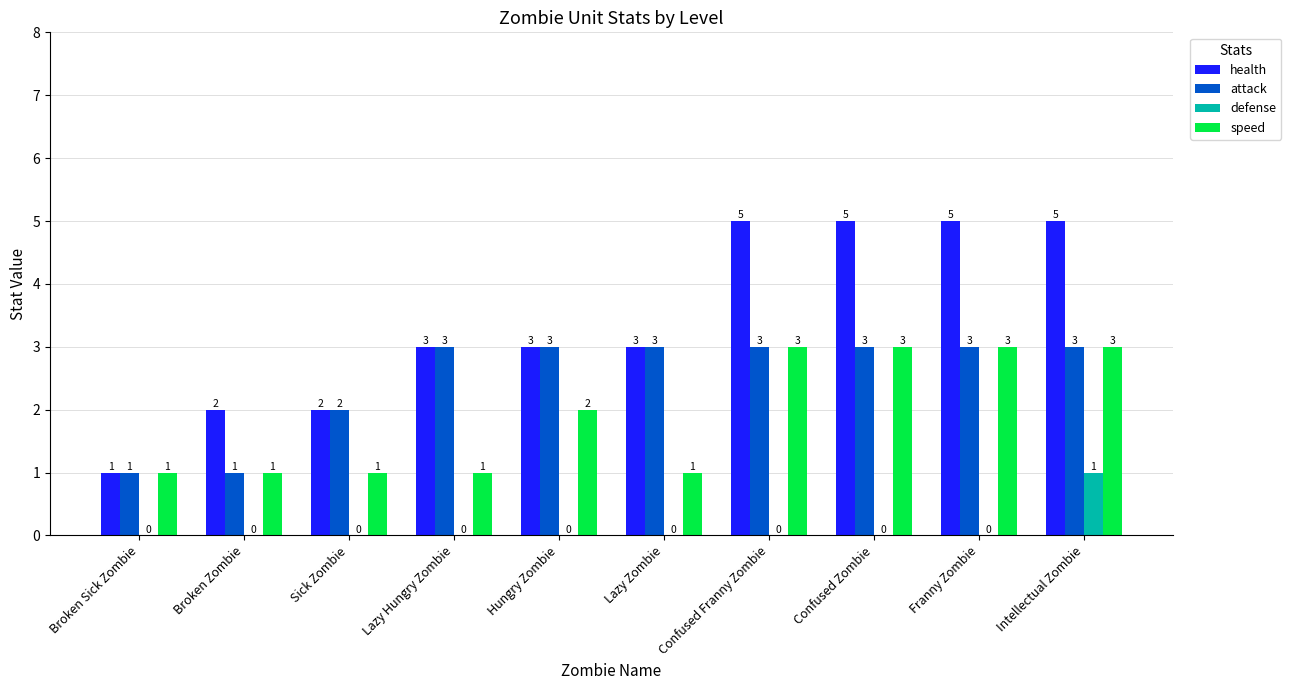

Which series has the largest total across all categories?

health